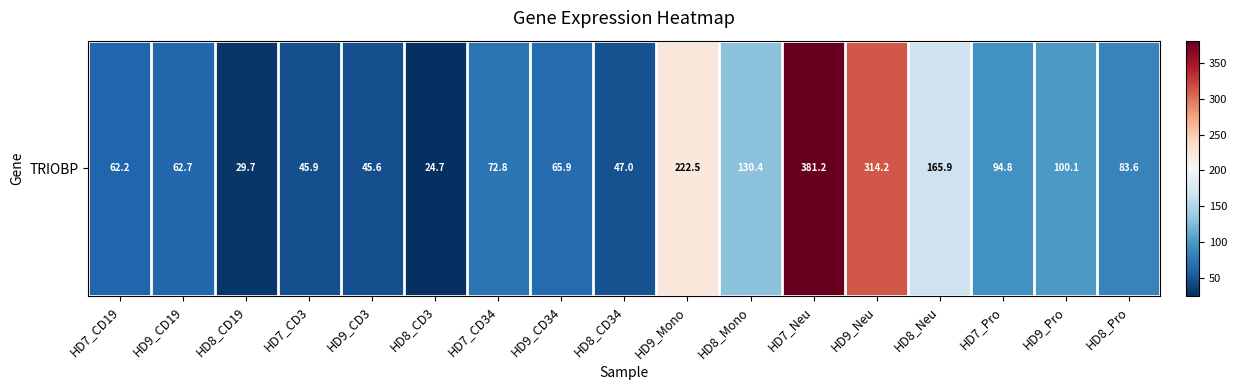

The value at HD9_Neu is 314.2. True or false?

True